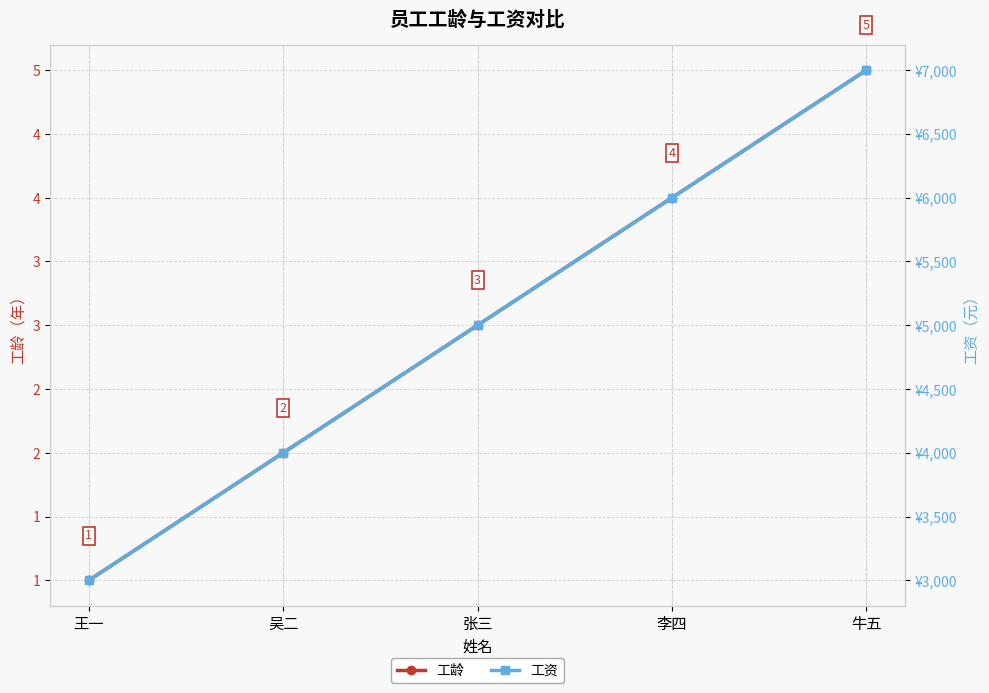

Reading left to right, list all the values displayed in this chart.

工龄: 王一=1	吴二=2	张三=3	李四=4	牛五=5
工资: 王一=3000	吴二=4000	张三=5000	李四=6000	牛五=7000